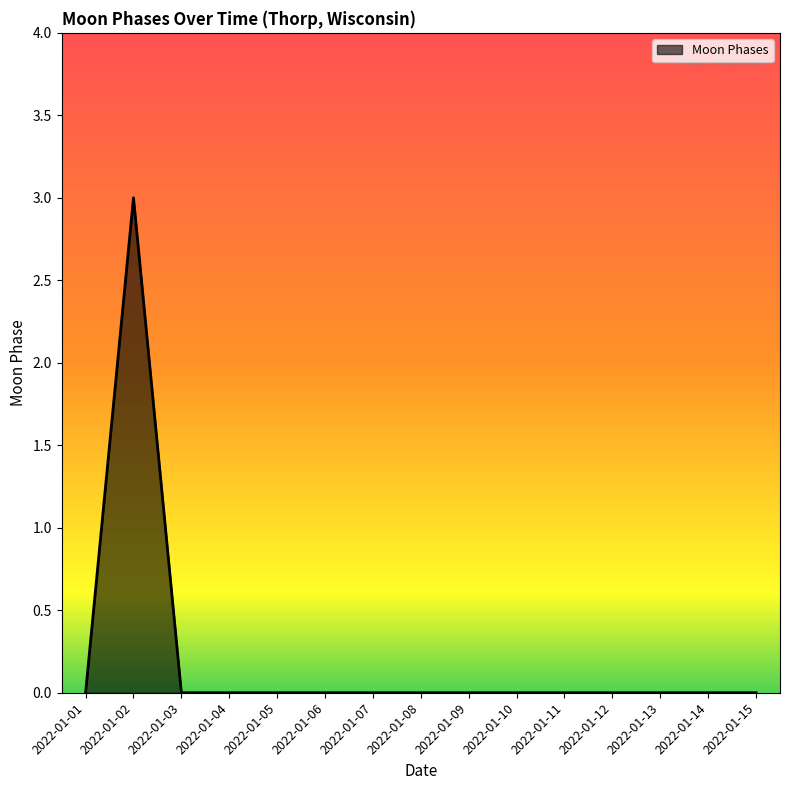

The chart shows a value of 0 at 2022-01-09. True or false?

True